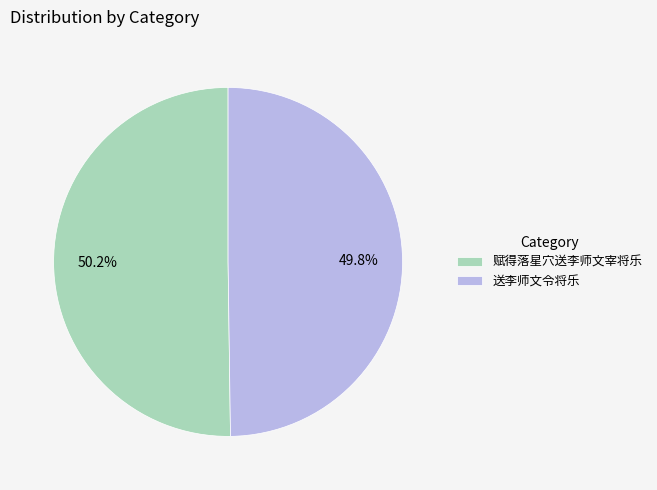

The 赋得落星穴送李师文宰将乐 slice represents 50% of the pie. True or false?

True